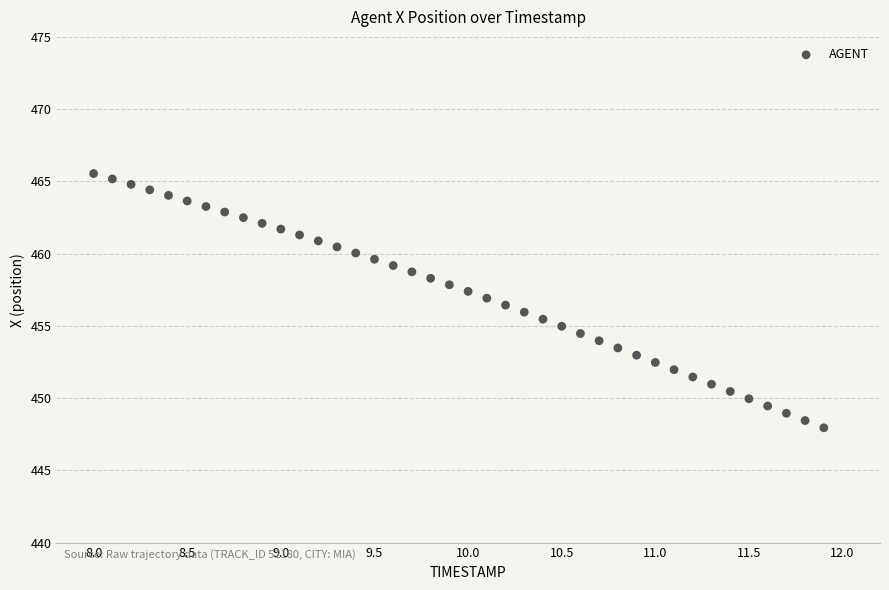

What is the range of Y values (max minus min)?

17.6